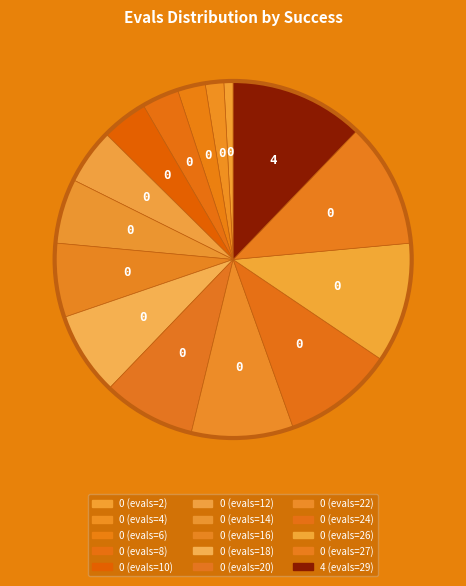

What is the total percentage of 0 (evals=6) and 0 (evals=4)?

4.2%